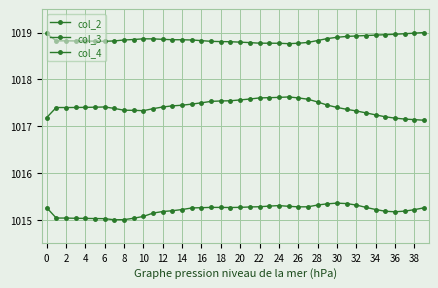

How many data points does each series have?

40